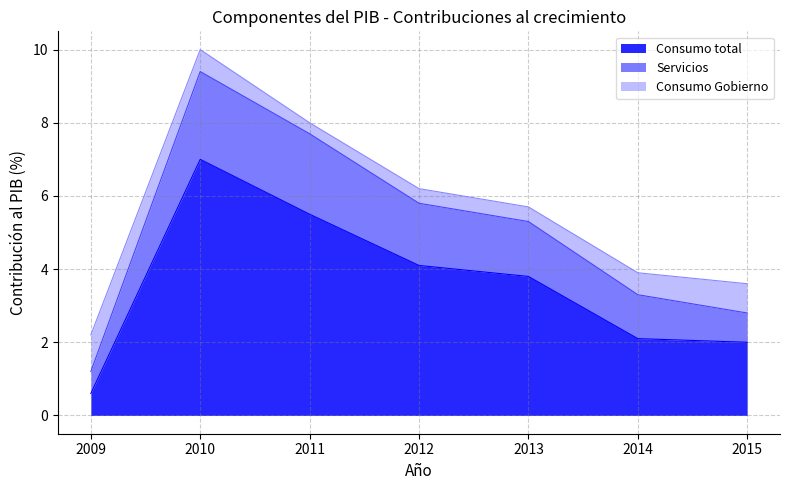

At which category is the sum across all series the highest?

2010